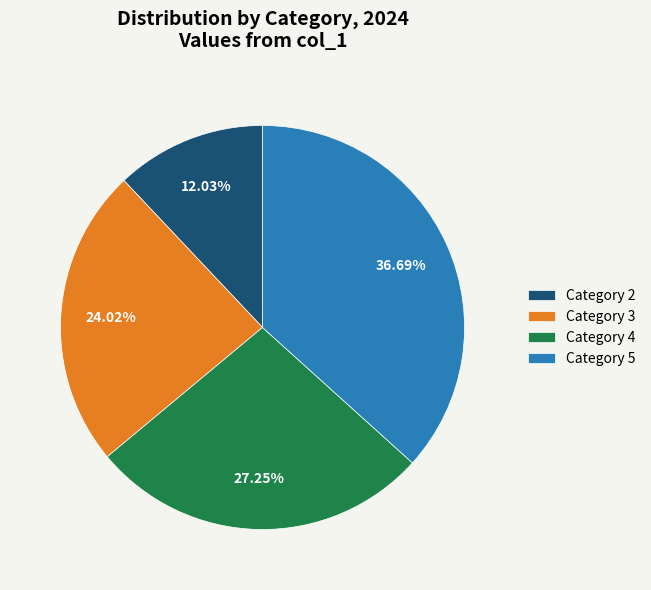

What is the smallest slice in the pie chart?

Category 2